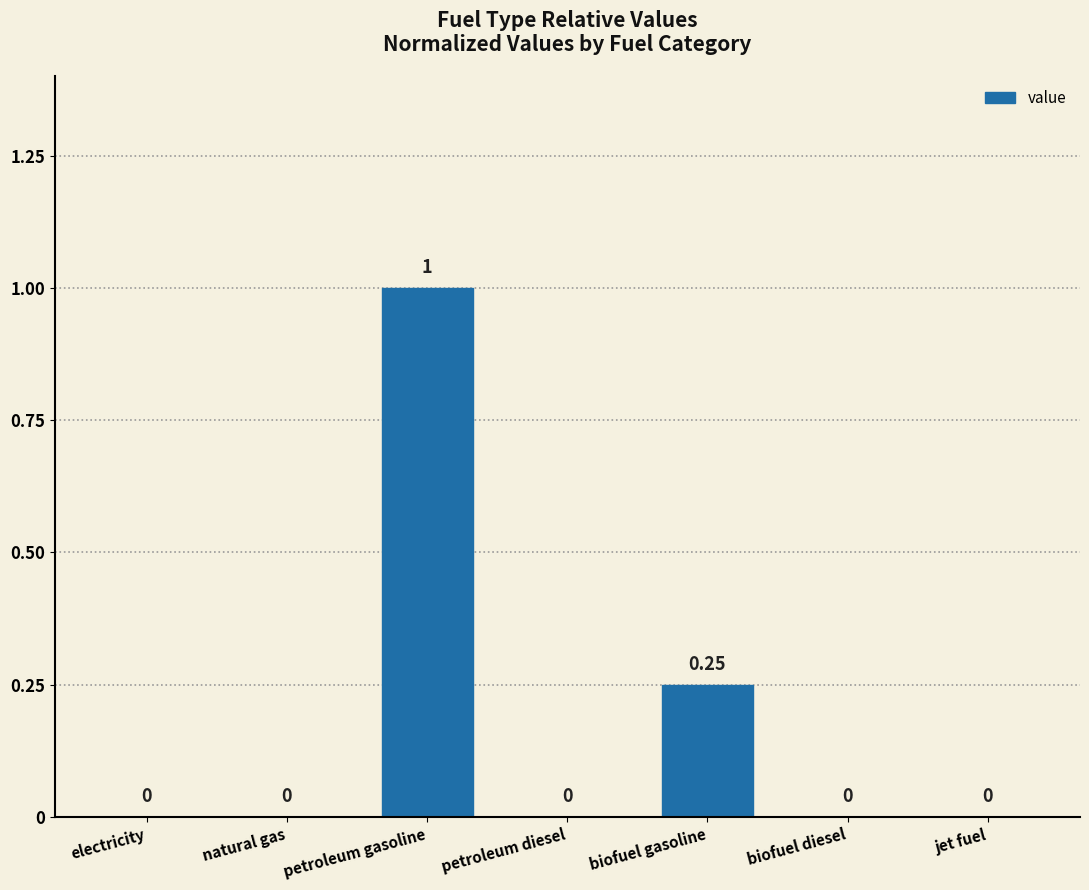

At which category does the chart reach its peak across all series?

petroleum gasoline